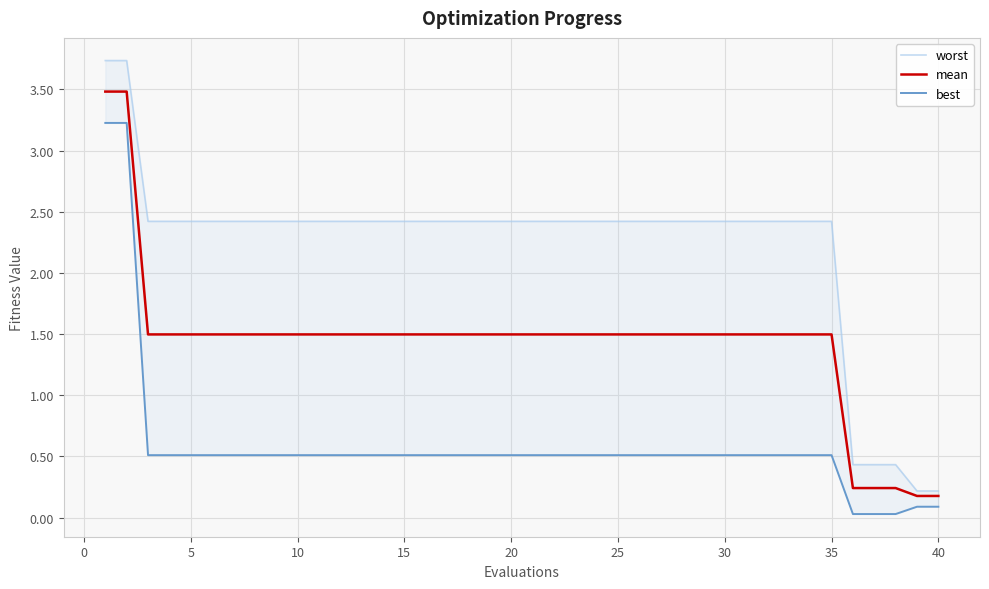

At how many categories does at least one series exceed 1?

35